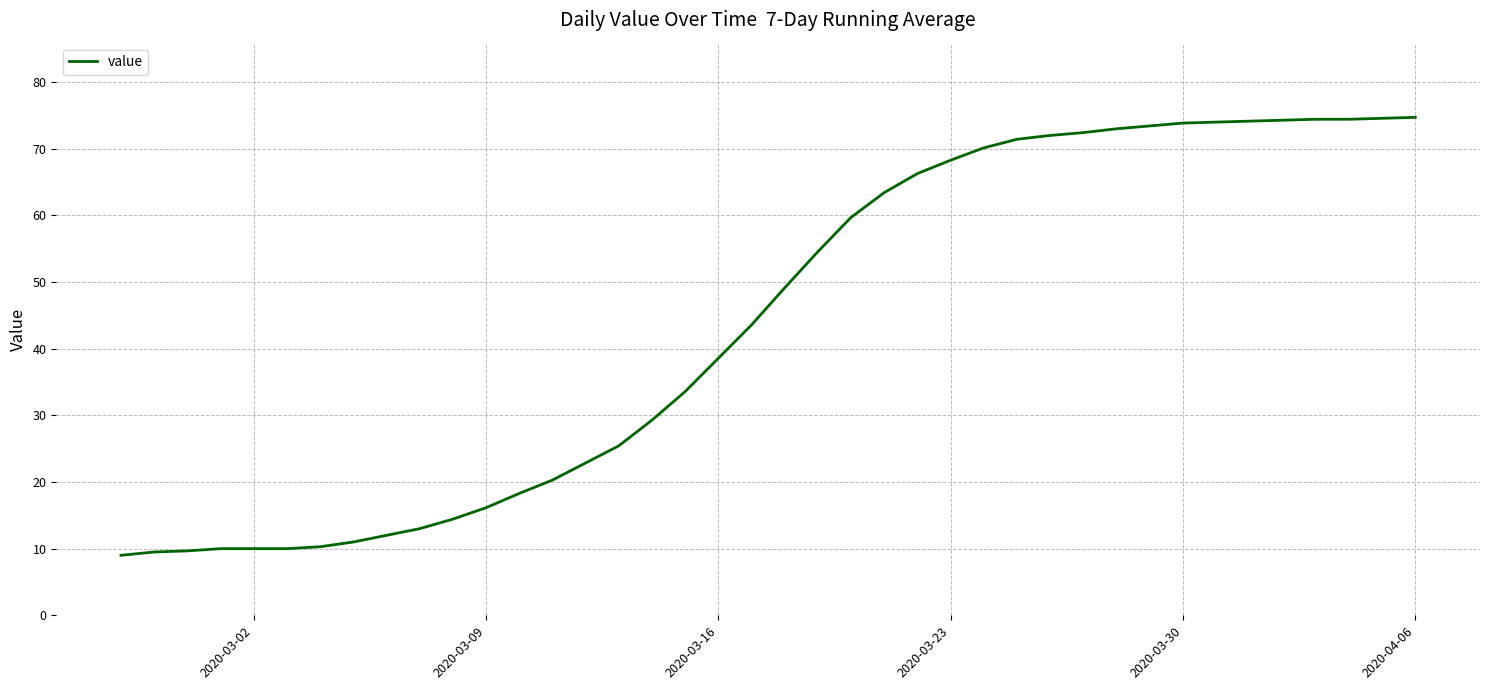

What is the difference between the maximum and minimum values?

65.7